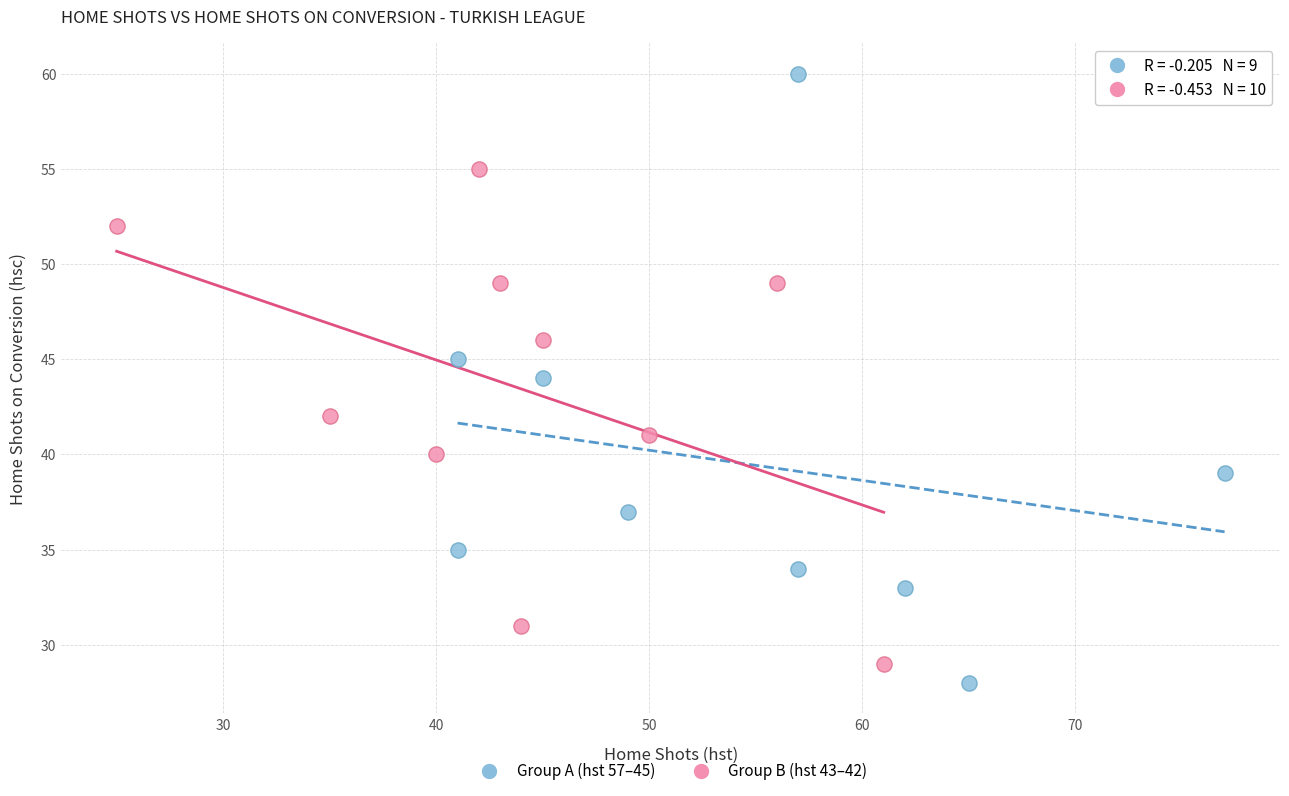

Which series reaches the maximum Y coordinate?

Group A (hst 57–45)